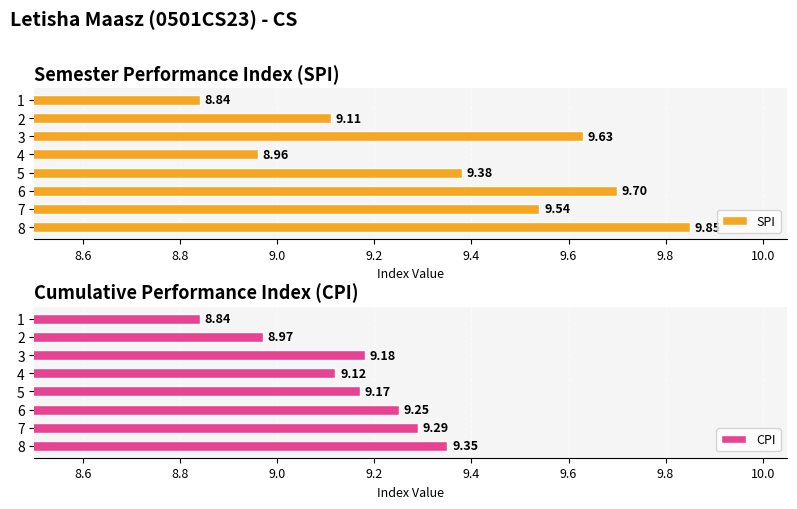

Reading left to right, what are all the values shown in this chart?

SPI: 9.8	9.5	9.7	9.4	9.0	9.6	9.1	8.8
CPI: 9.3	9.3	9.2	9.2	9.1	9.2	9.0	8.8